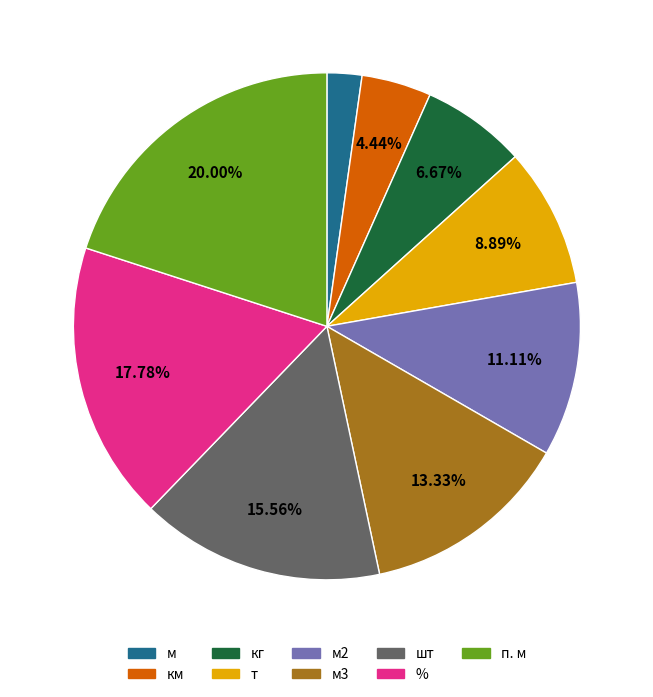

To the nearest percent, what is the difference between the т and м slice percentages?

7%